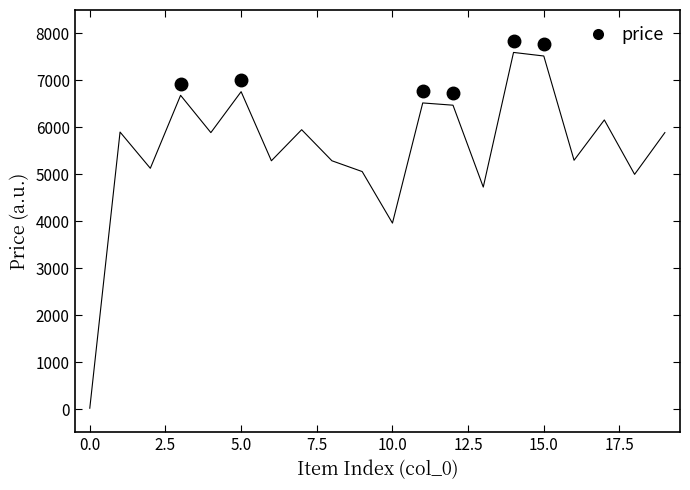

True or false: the data has more than 1 interior local peaks.

True